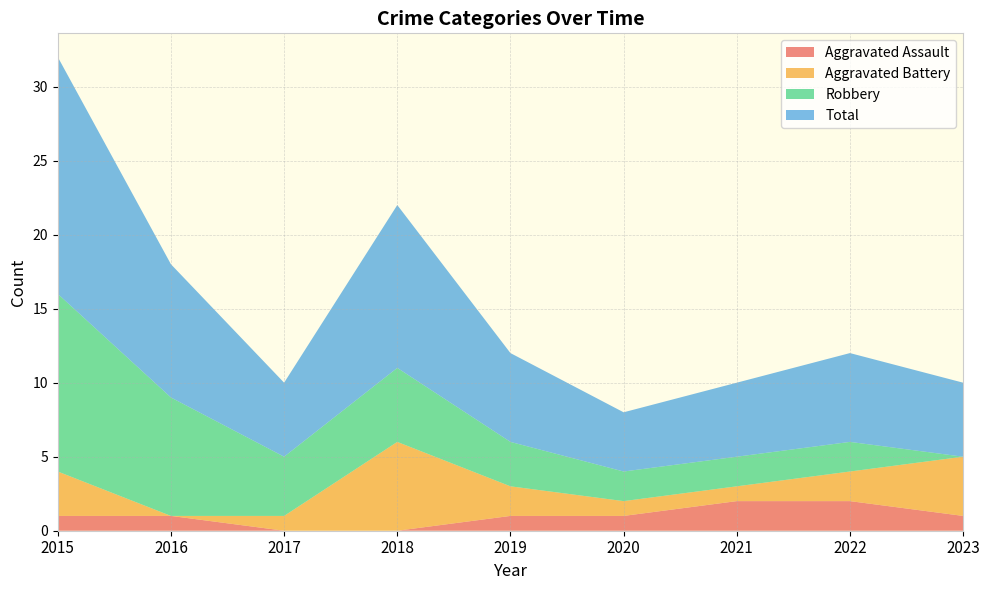

Reading right to left, what are all the values shown in this chart?

Aggravated Assault: 1	2	2	1	1	0	0	1	1
Aggravated Battery: 4	2	1	1	2	6	1	0	3
Robbery: 0	2	2	2	3	5	4	8	12
Total: 5	6	5	4	6	11	5	9	16